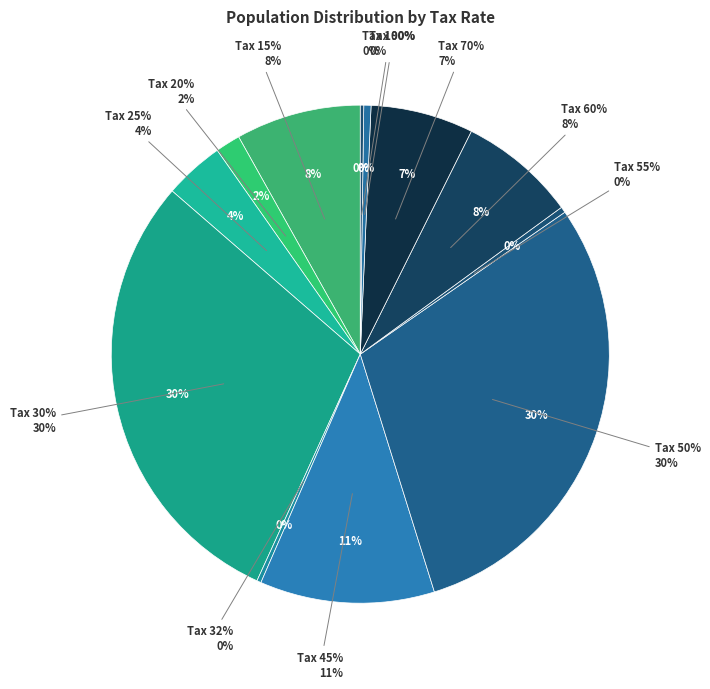

Is it true that Tax 45% is 1% of the pie?

False